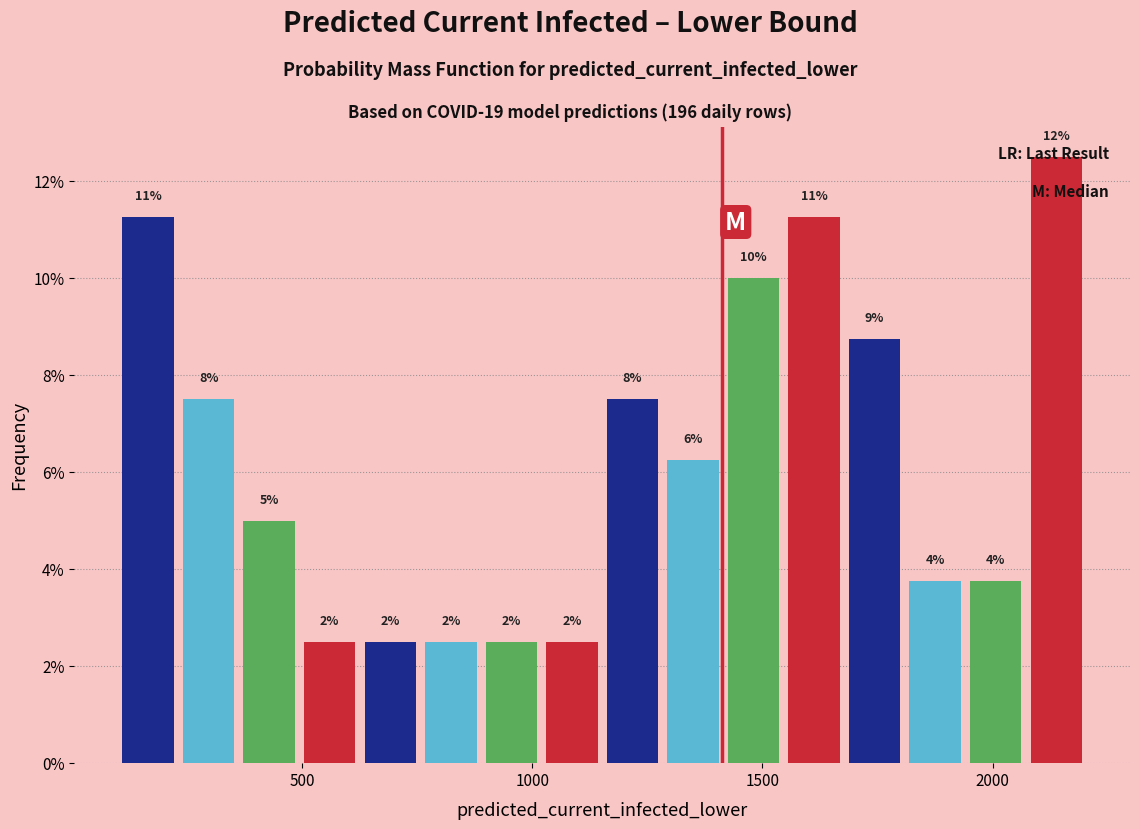

Around what value on the x-axis is the tallest bar? Give the approximate position of its centre, as read against the axis.

2150